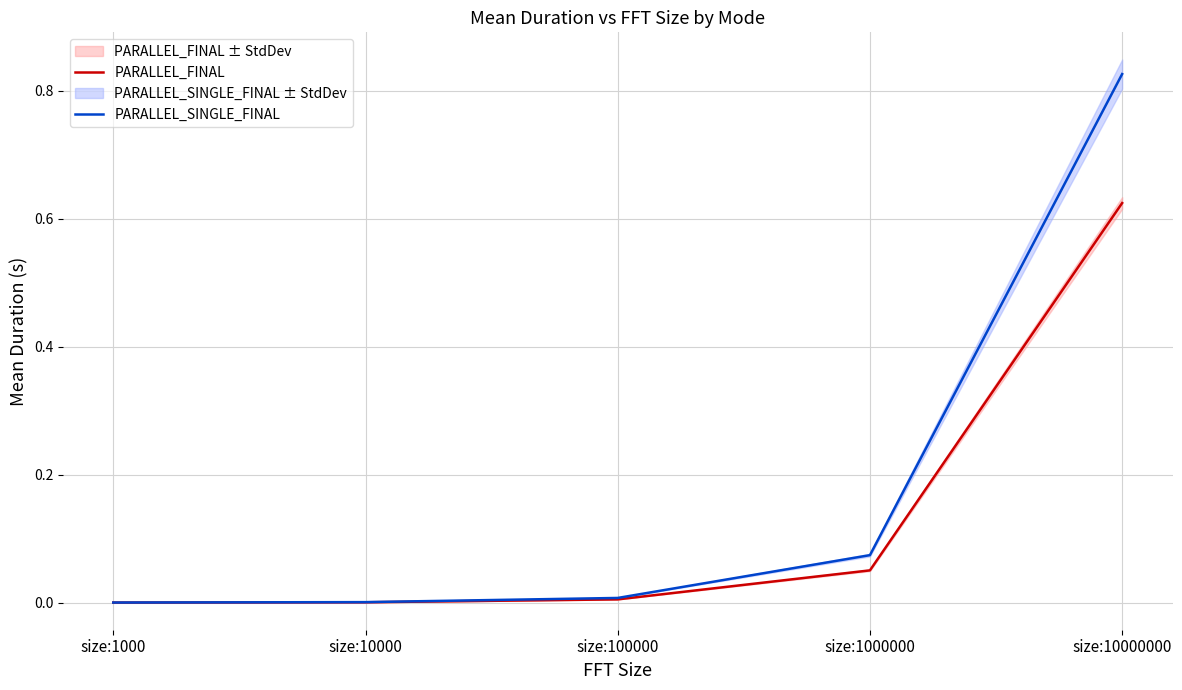

Rank the series by their average value, from lowest to highest.

PARALLEL_FINAL, PARALLEL_SINGLE_FINAL